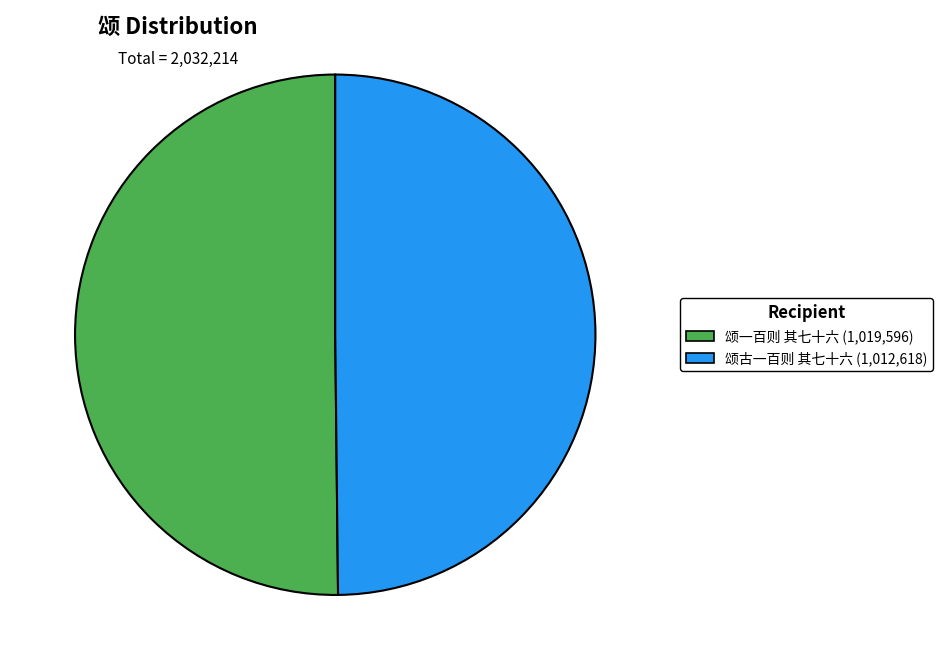

Is it true that 颂古一百则 其七十六 is 50% of the pie?

True